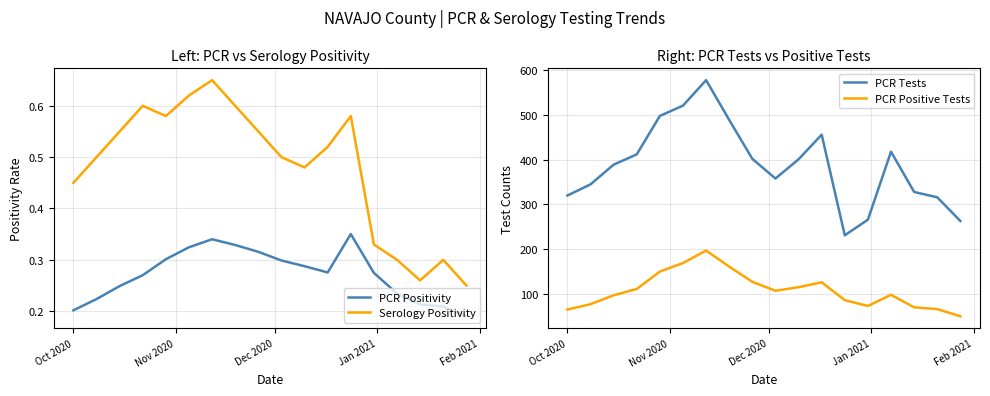

True or false: PCR Positivity and Serology Positivity cross at least once.

False